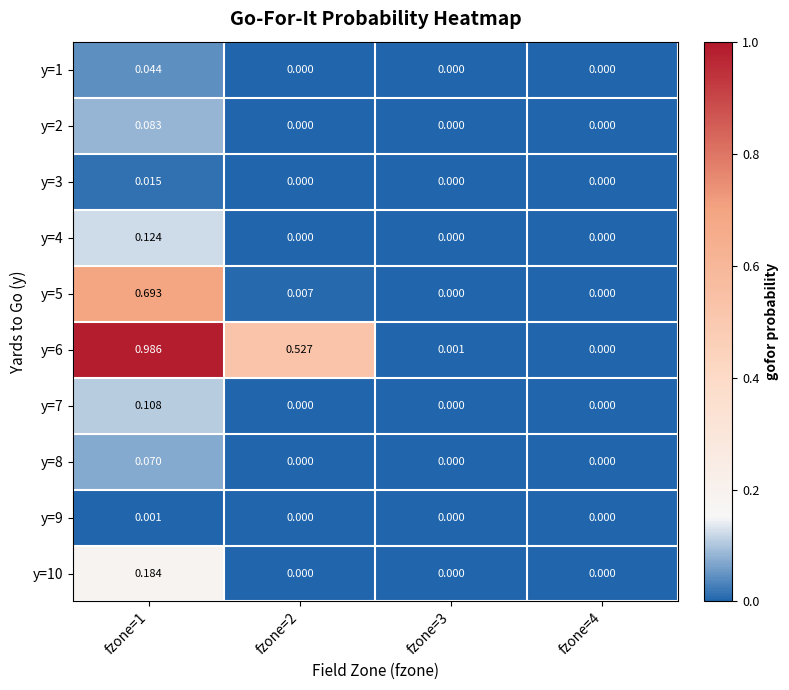

At which category is the sum across all series the highest?

fzone=1